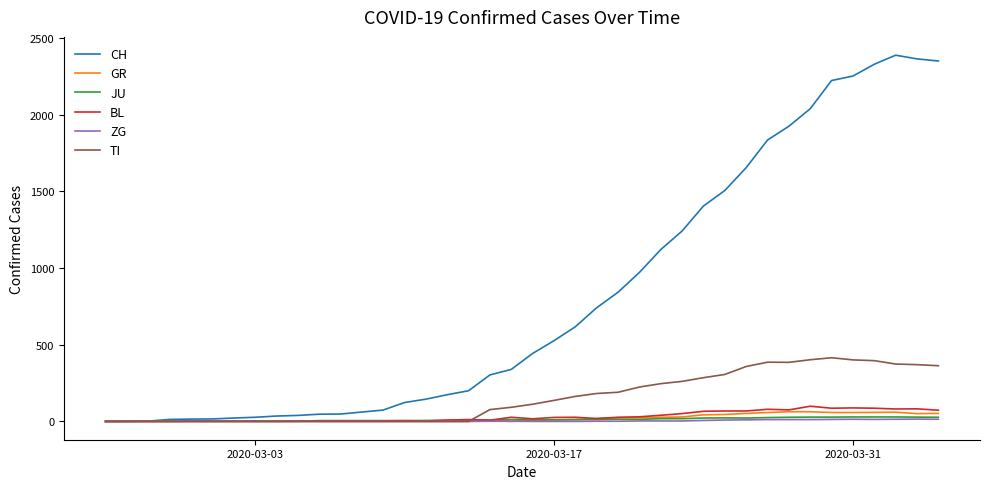

Which series has the largest total across all categories?

CH